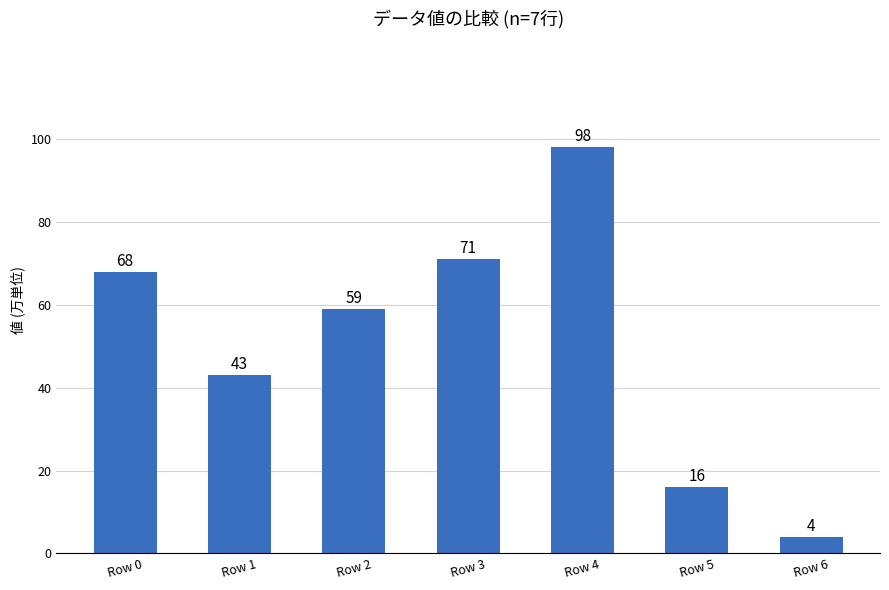

At which category does the chart reach its peak across all series?

Row 4